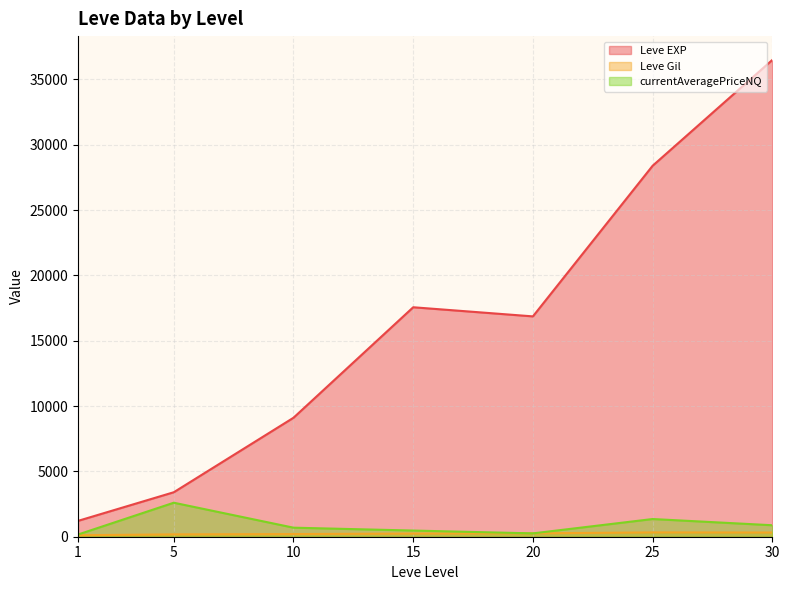

Between 15 and 20, which series saw the biggest shift?

Leve EXP